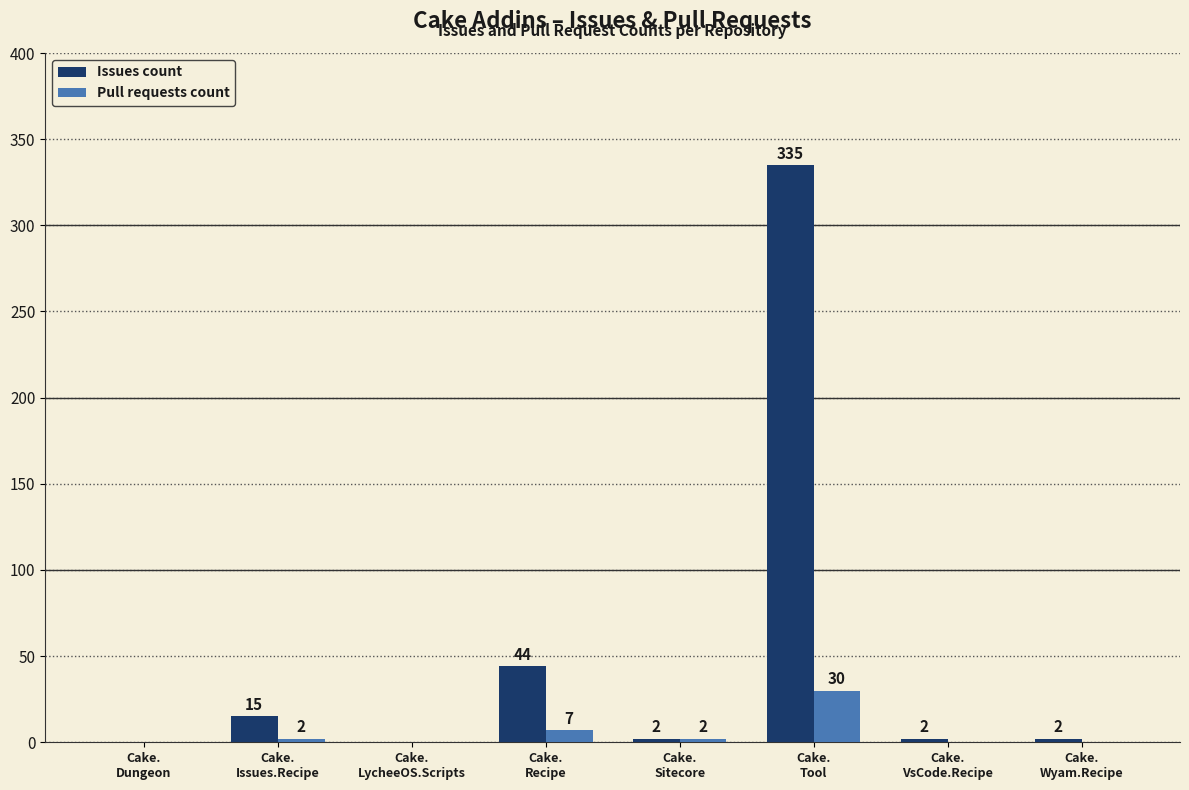

The Pull requests count series shows 2 at Cake.
Issues.Recipe. True or false?

True